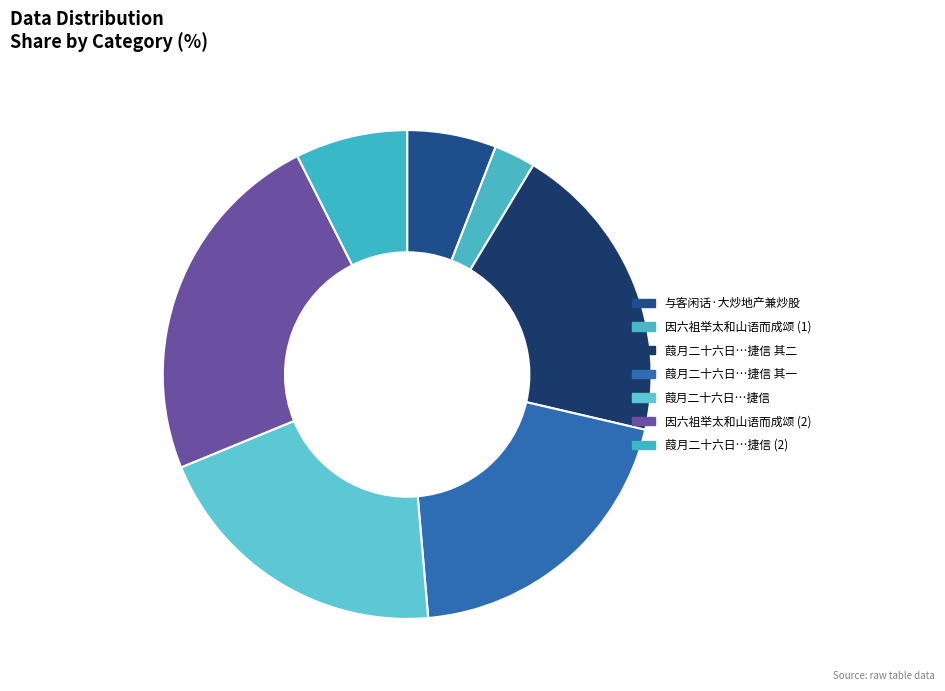

How many segments does this pie chart have?

7